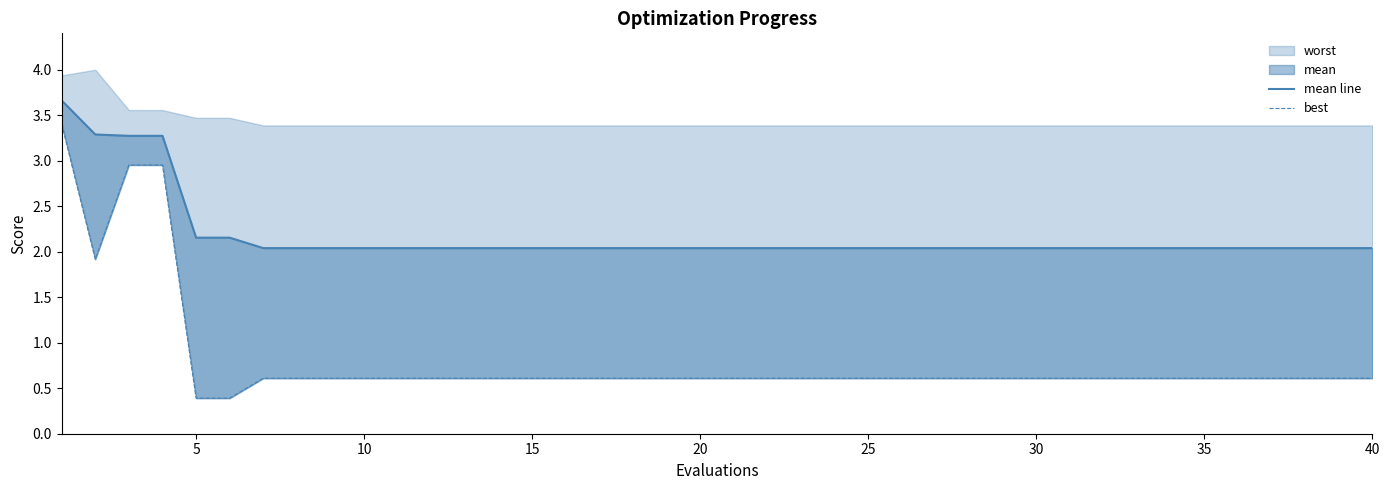

Is the value of mean line at 17 greater than the value of best at 35?

Yes